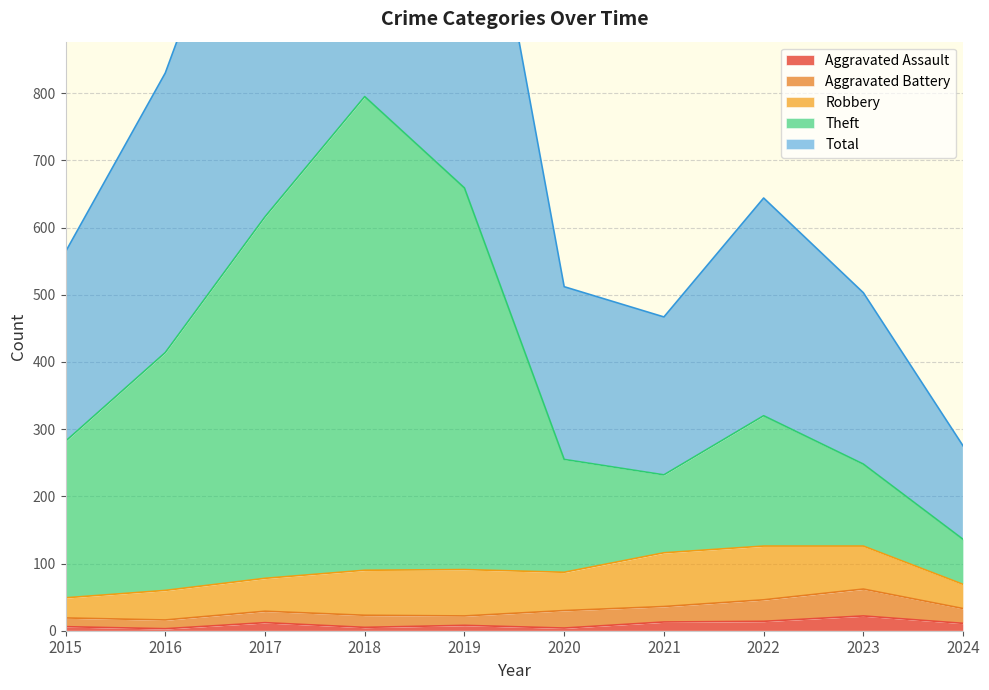

Is it true that Aggravated Assault equals 22 at 2023?

True